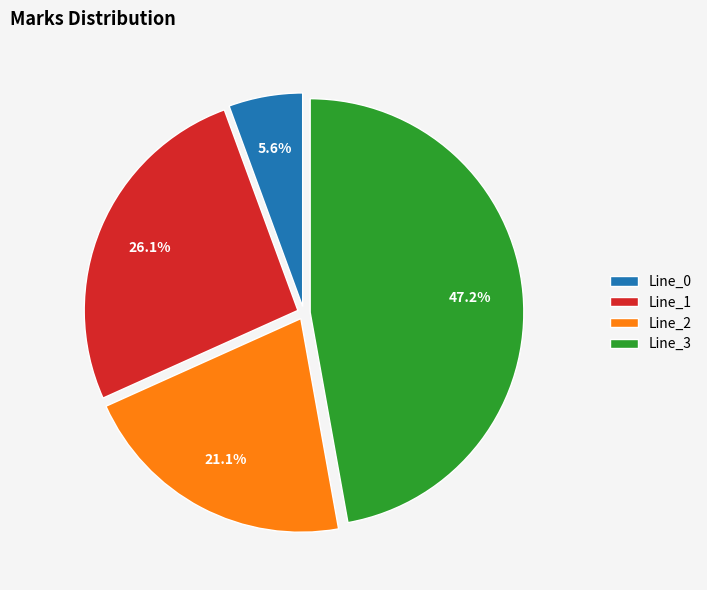

Does Line_2 account for over 50% of the chart?

No